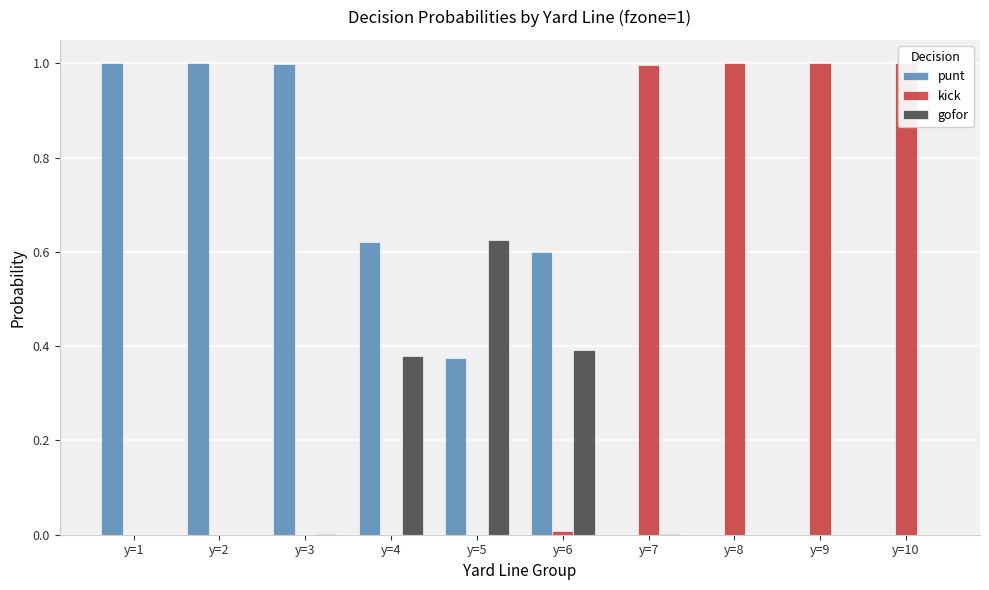

Reading left to right, what are all the values shown in this chart?

punt: y=1=1.0	y=2=1.0	y=3=1.0	y=4=0.6	y=5=0.4	y=6=0.6	y=7=0.0	y=8=0.0	y=9=0.0	y=10=0.0
kick: y=1=0.0	y=2=0.0	y=3=0.0	y=4=0.0	y=5=0.0	y=6=0.0	y=7=1.0	y=8=1.0	y=9=1.0	y=10=1.0
gofor: y=1=0.0	y=2=0.0	y=3=0.0	y=4=0.4	y=5=0.6	y=6=0.4	y=7=0.0	y=8=0.0	y=9=0.0	y=10=0.0